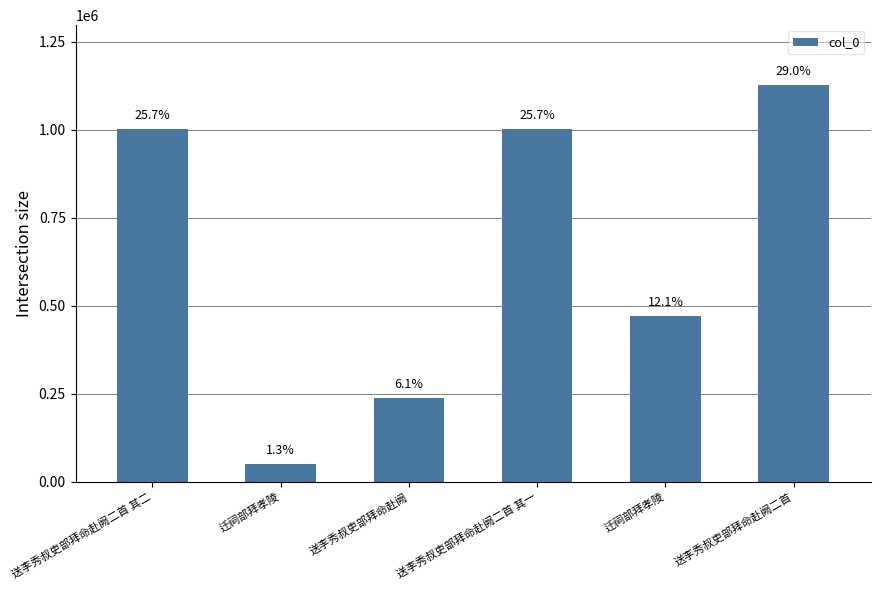

What is the smallest value displayed?

51747